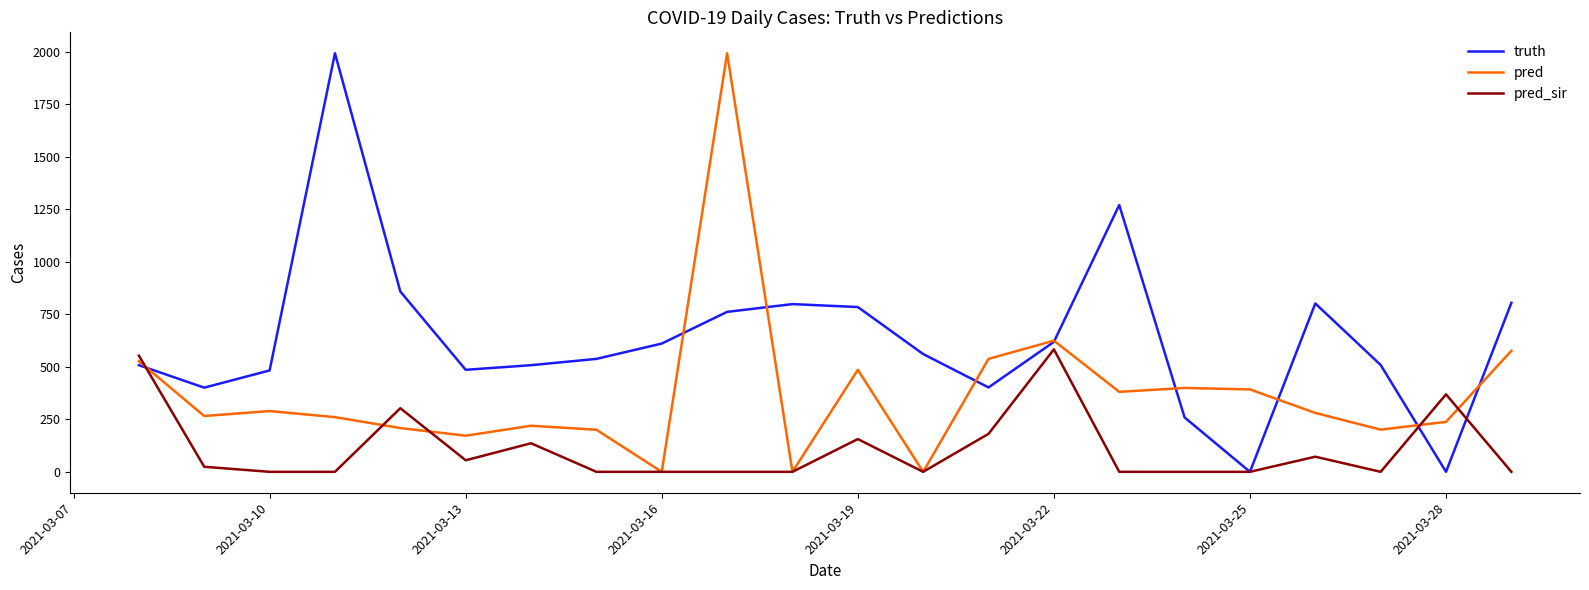

What is the maximum value shown in the chart?

1994.0